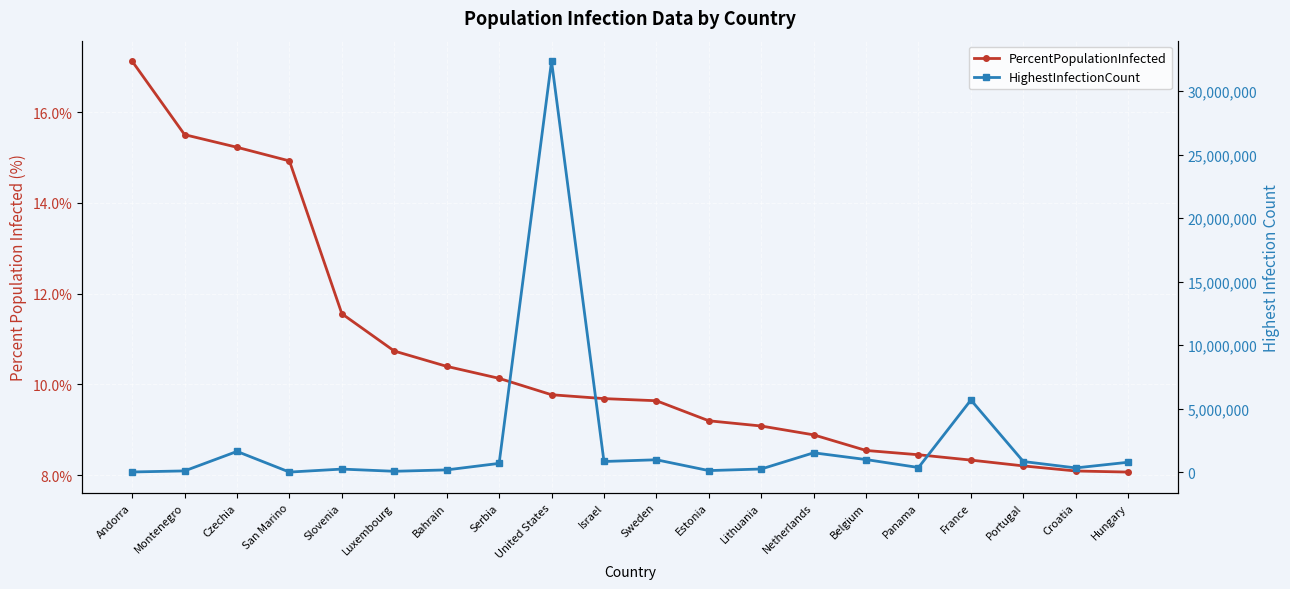

Is this an area chart (filled region under the line)?

No